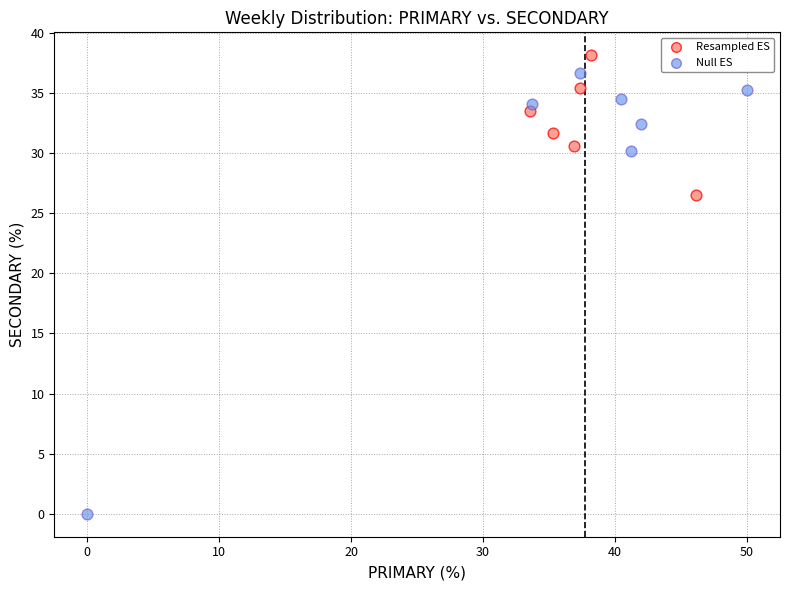

Which series has the largest Y range (max minus min)?

Null ES